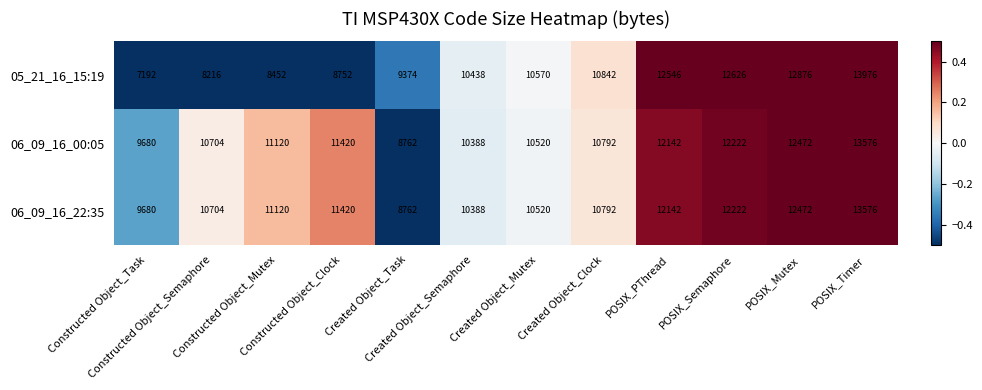

What is the difference between the second highest and minimum values in the 05_21_16_15:19 series?

5684